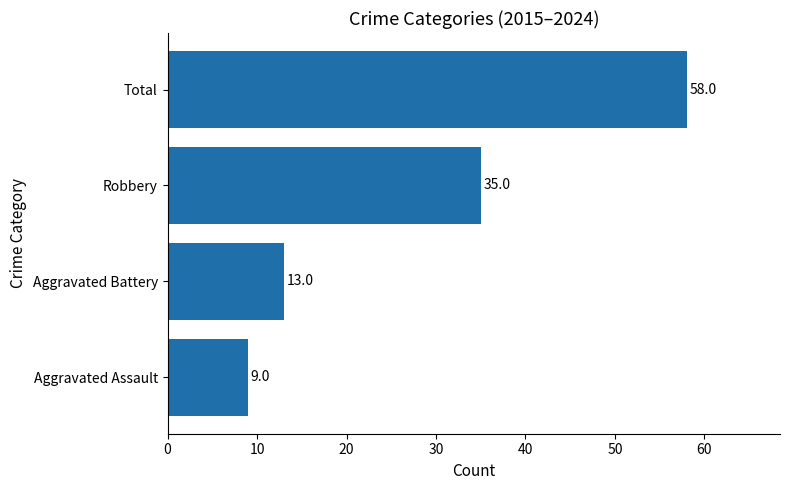

What is the greatest value displayed?

58